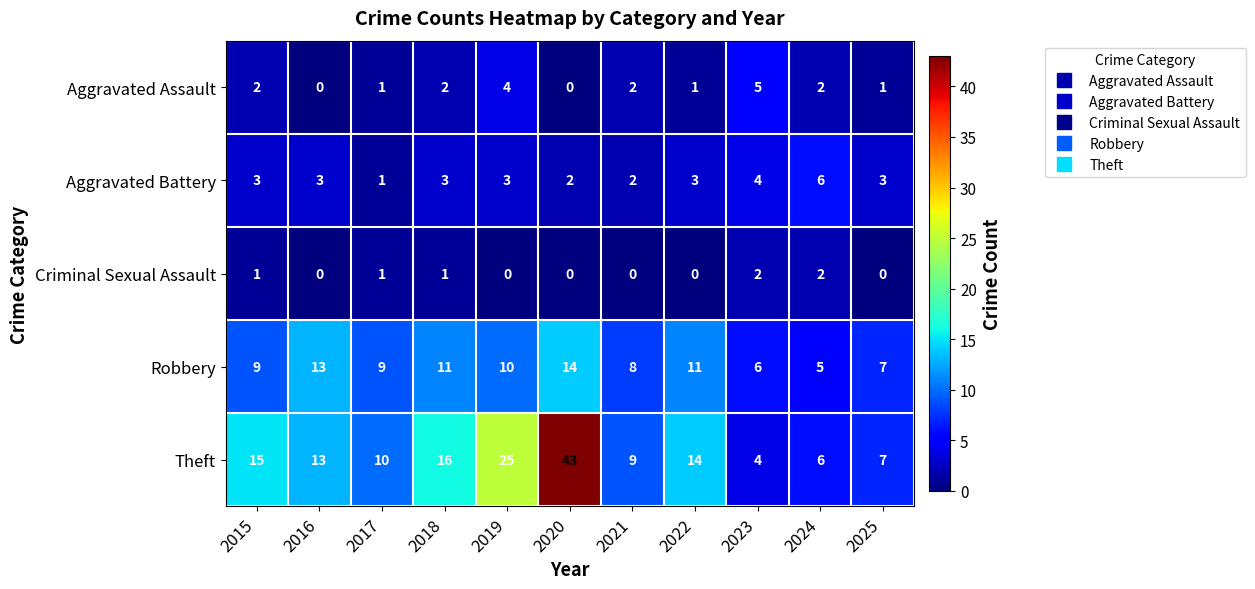

Which series changed the most between 2017 and 2025?

Theft